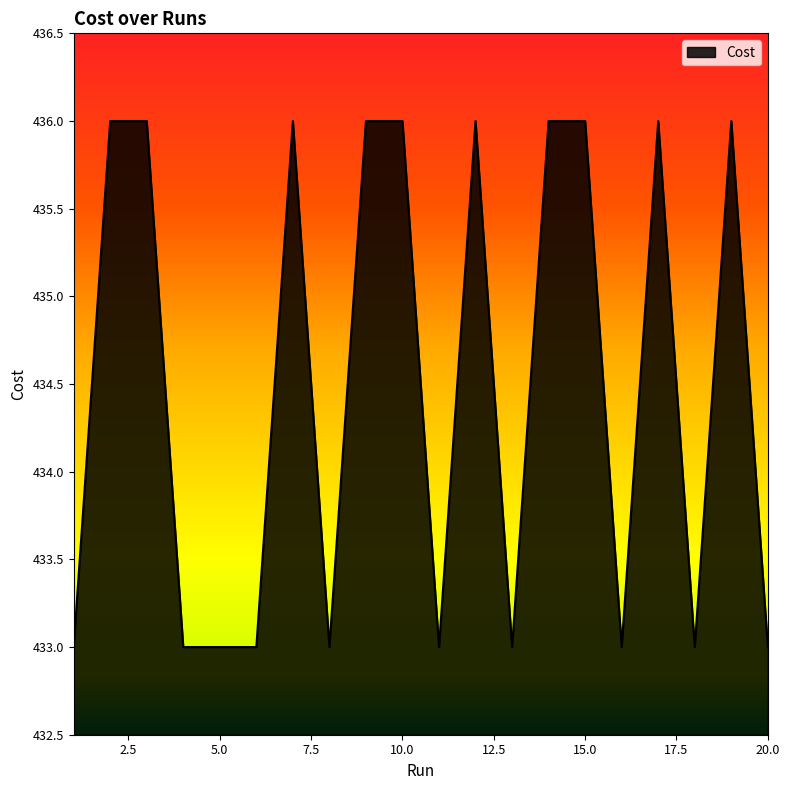

What is the difference between the maximum and minimum values?

3.0